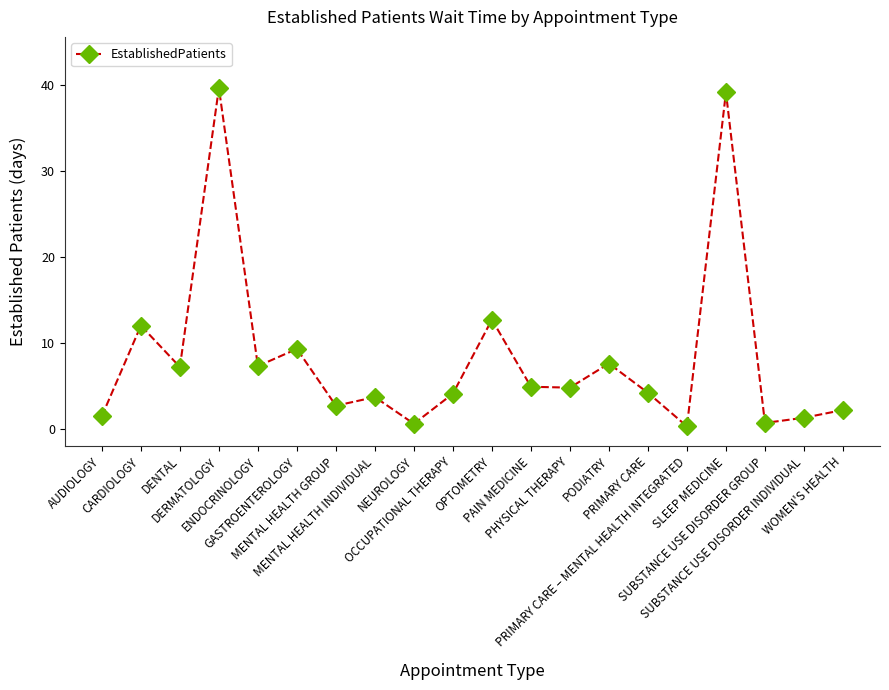

What is the sum of all values?

165.8